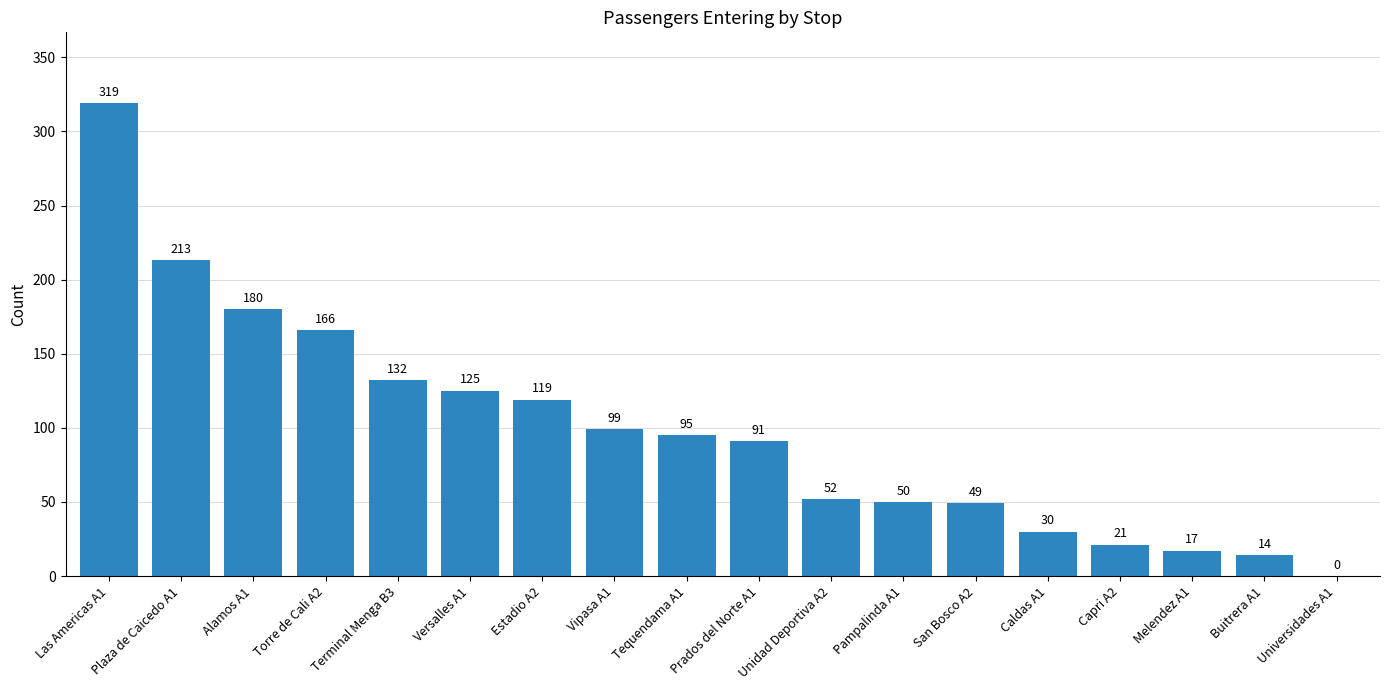

How many categories are shown in the chart?

18